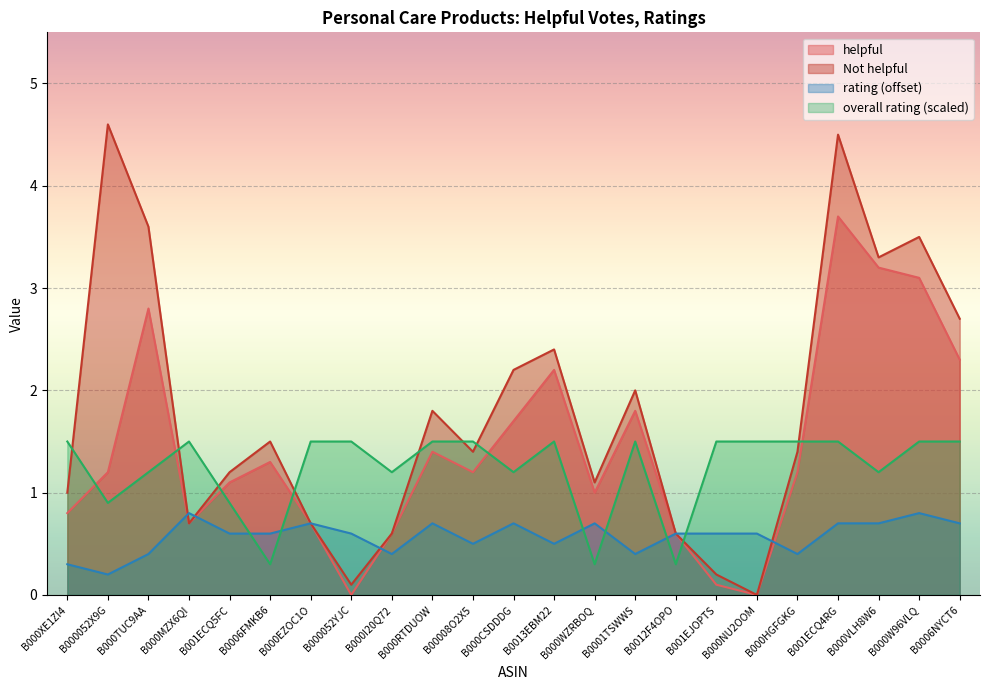

Which has a higher value, B000WZRBOQ or B000052YJC?

B000WZRBOQ